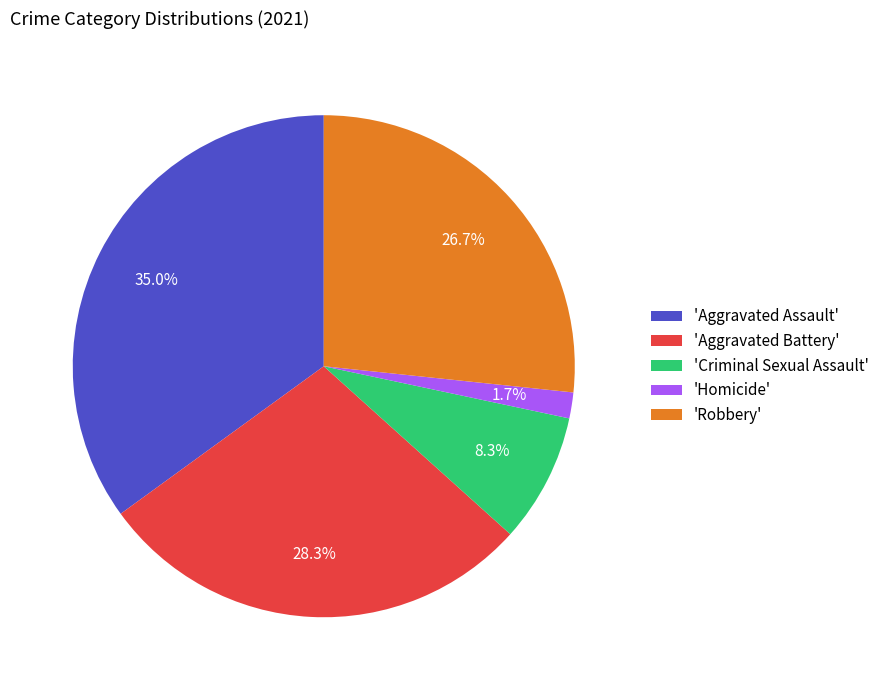

Rank the categories by value from highest to lowest.

'Aggravated Assault', 'Aggravated Battery', 'Robbery', 'Criminal Sexual Assault', 'Homicide'